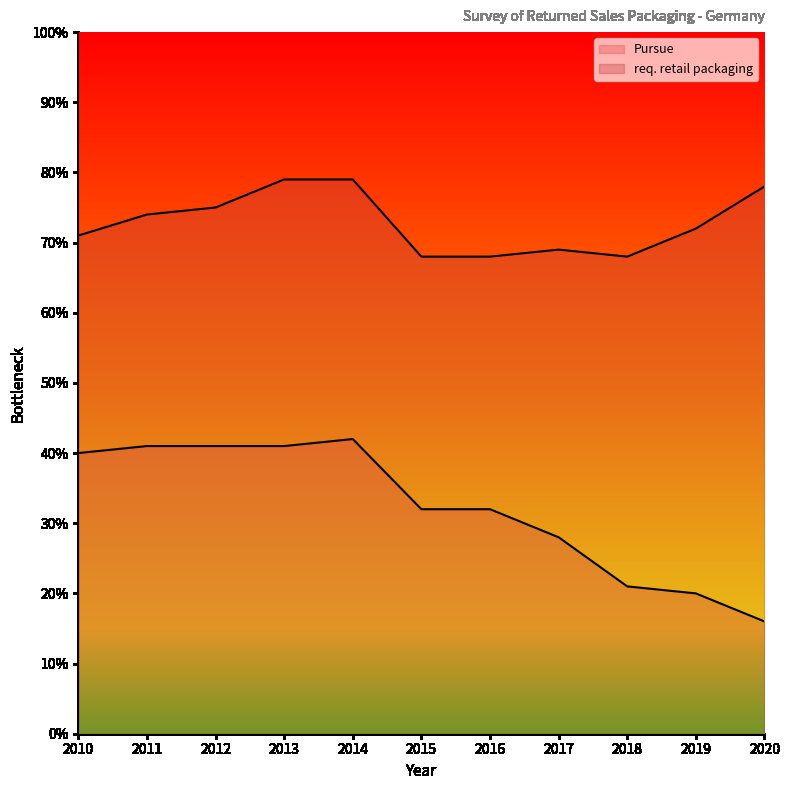

Rank the categories by Pursue value from highest to lowest.

2014, 2011, 2012, 2013, 2010, 2015, 2016, 2017, 2018, 2019, 2020